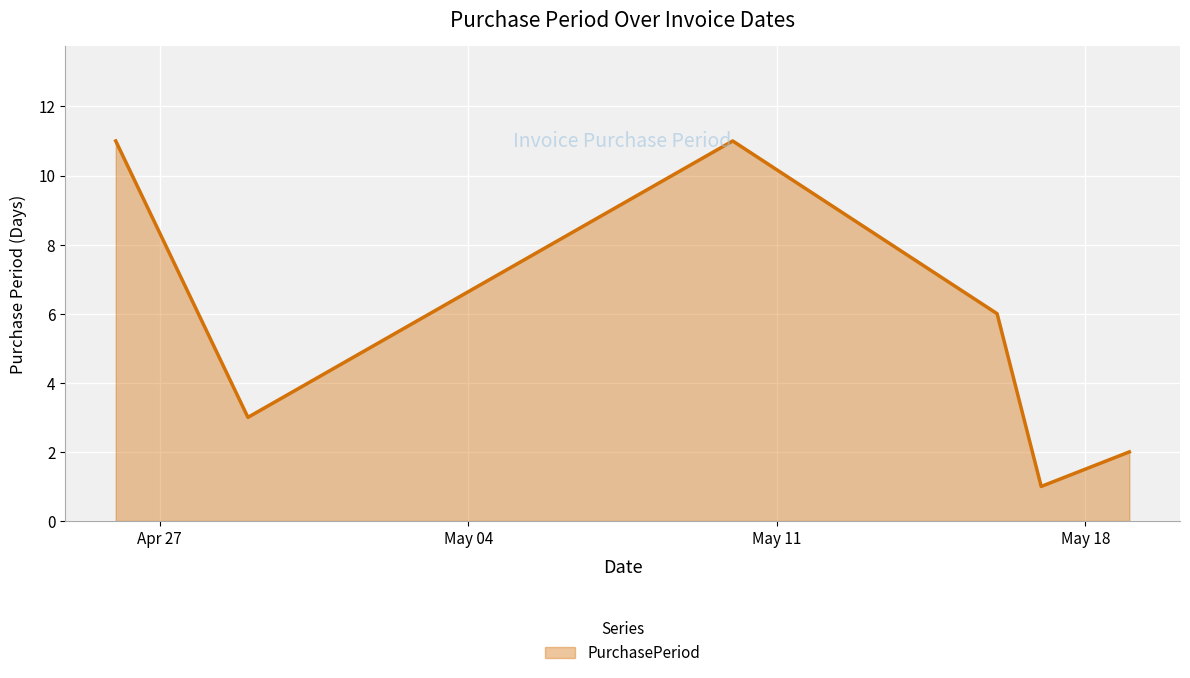

What is the greatest value displayed?

11